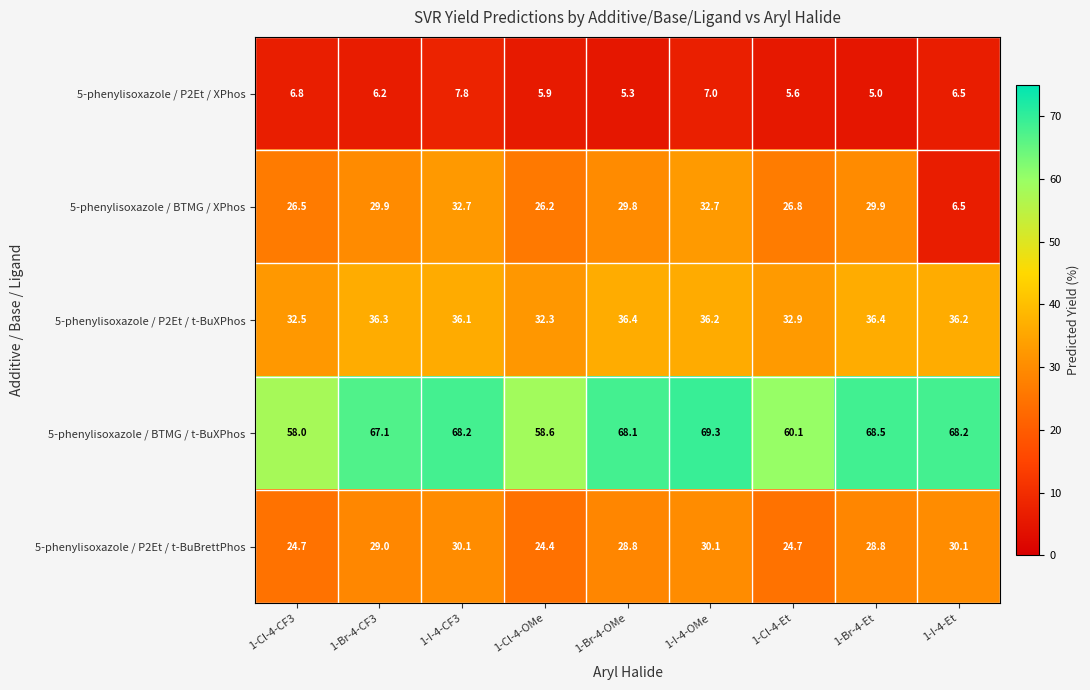

How many data points in 5-phenylisoxazole / P2Et / t-BuBrettPhos are above 28?

6